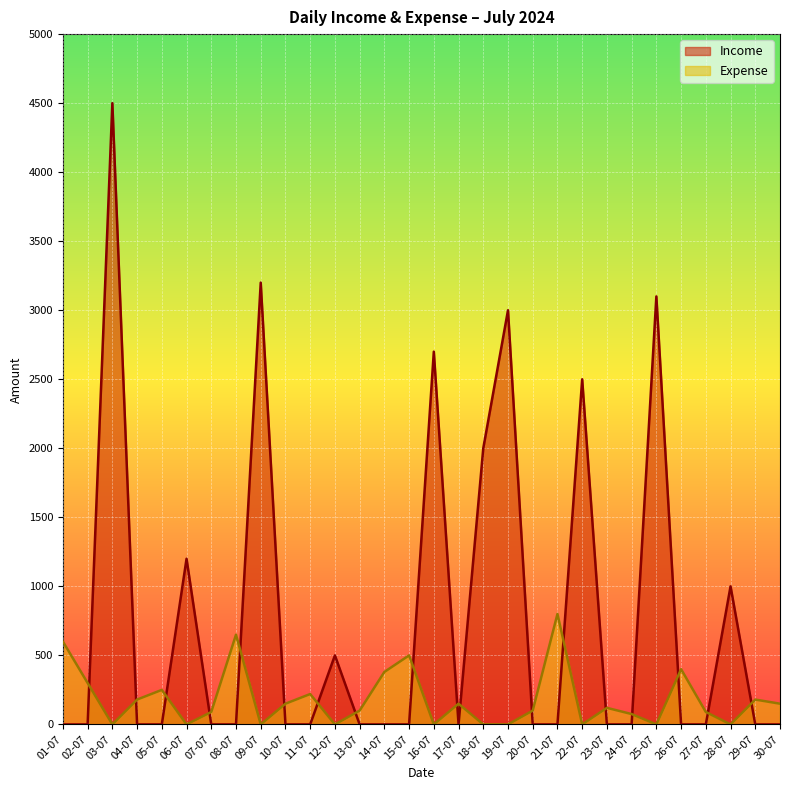

Rank the series at 12-07 from highest to lowest value.

Income, Expense